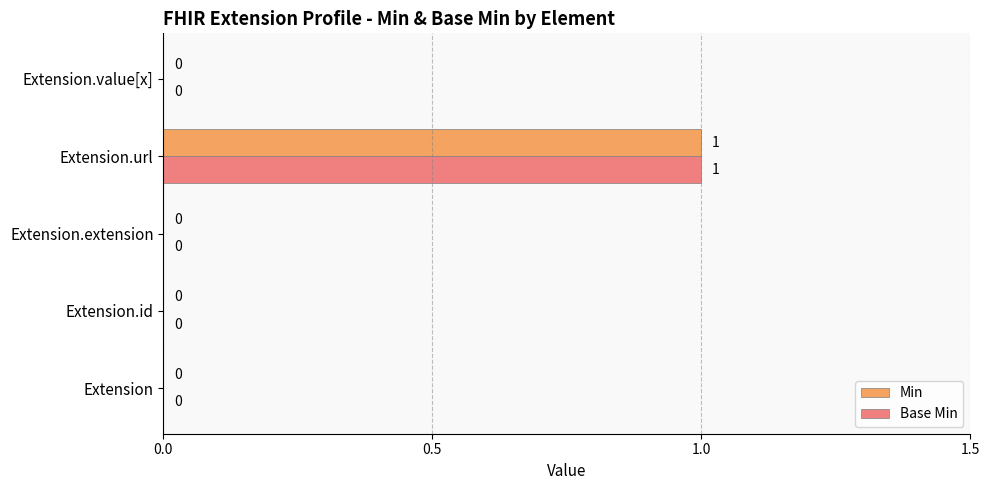

The Min series shows 0 at Extension. True or false?

True